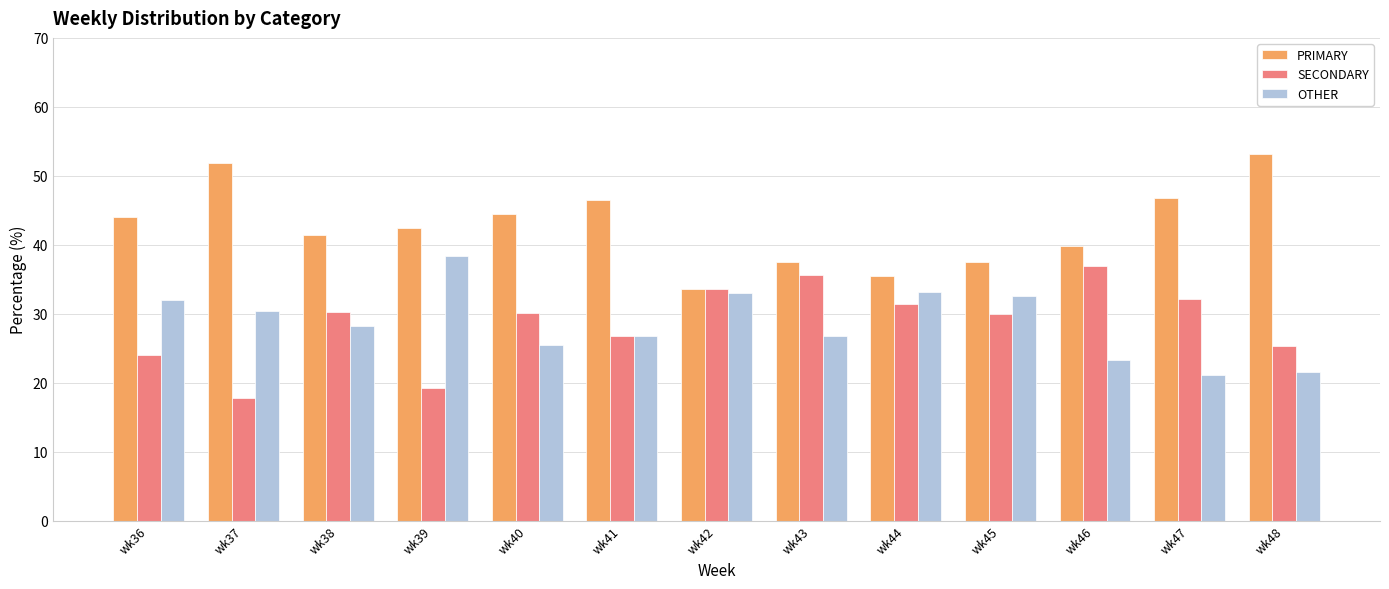

Rank the series by their maximum value, from highest to lowest.

PRIMARY, OTHER, SECONDARY